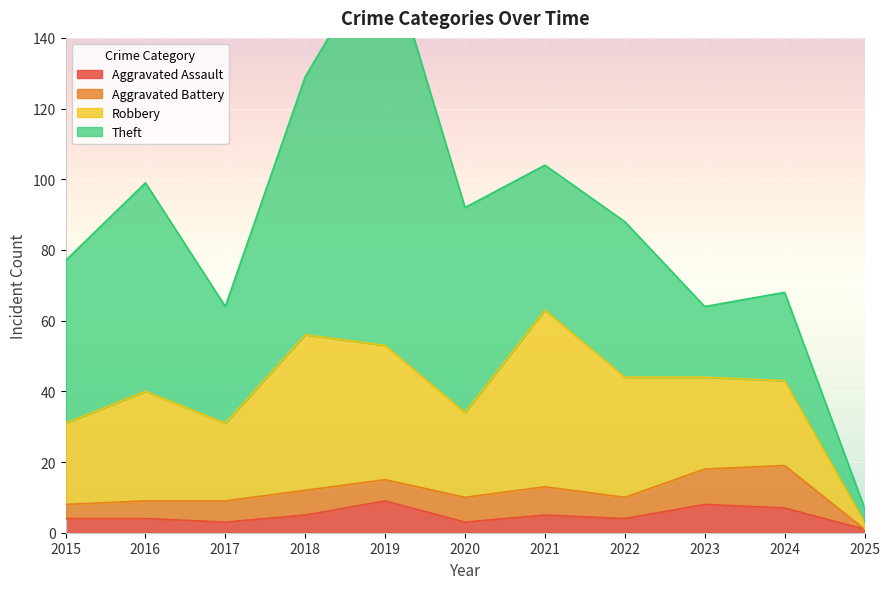

At 2021, list the series in order from smallest to largest.

Aggravated Assault, Aggravated Battery, Theft, Robbery